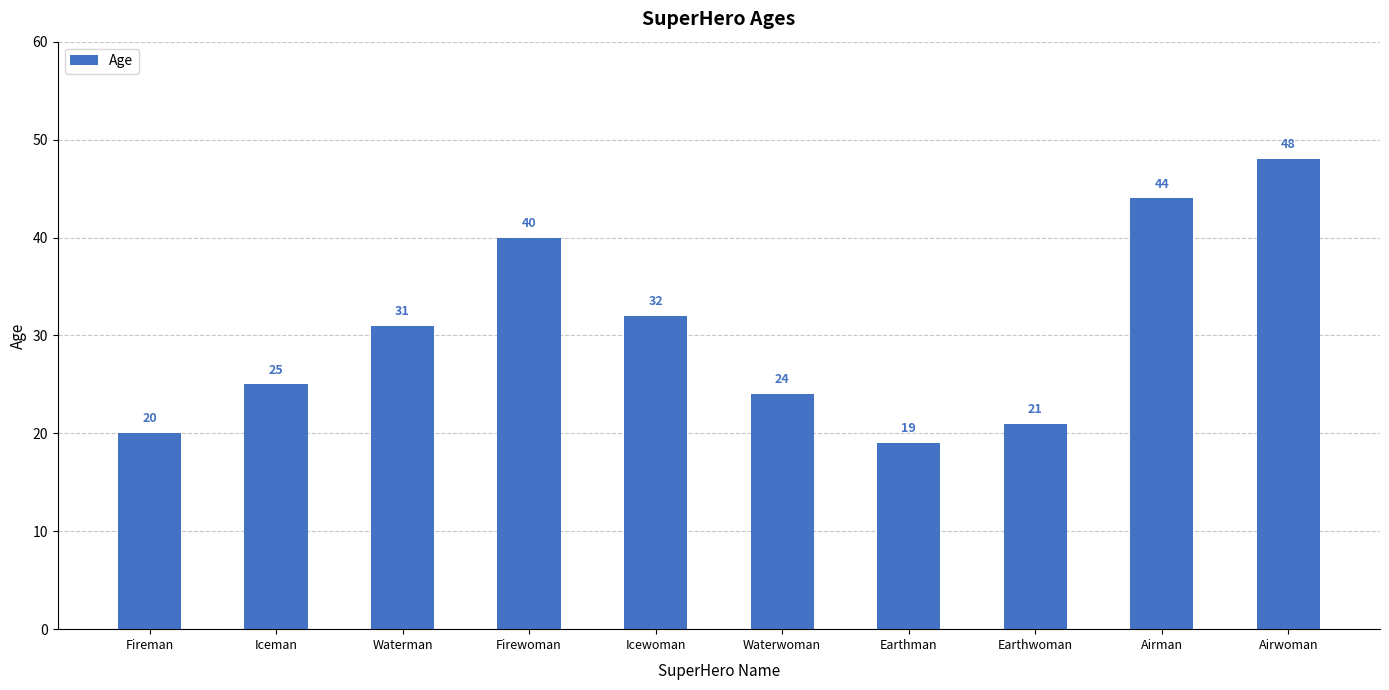

Are the bars grouped side by side (vs. stacked)?

No